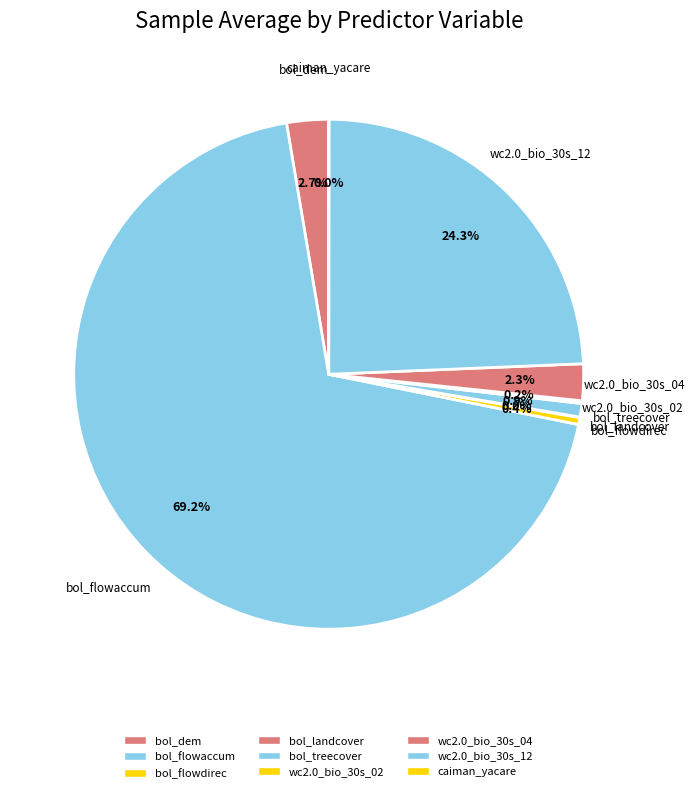

Does any single category account for the majority?

Yes